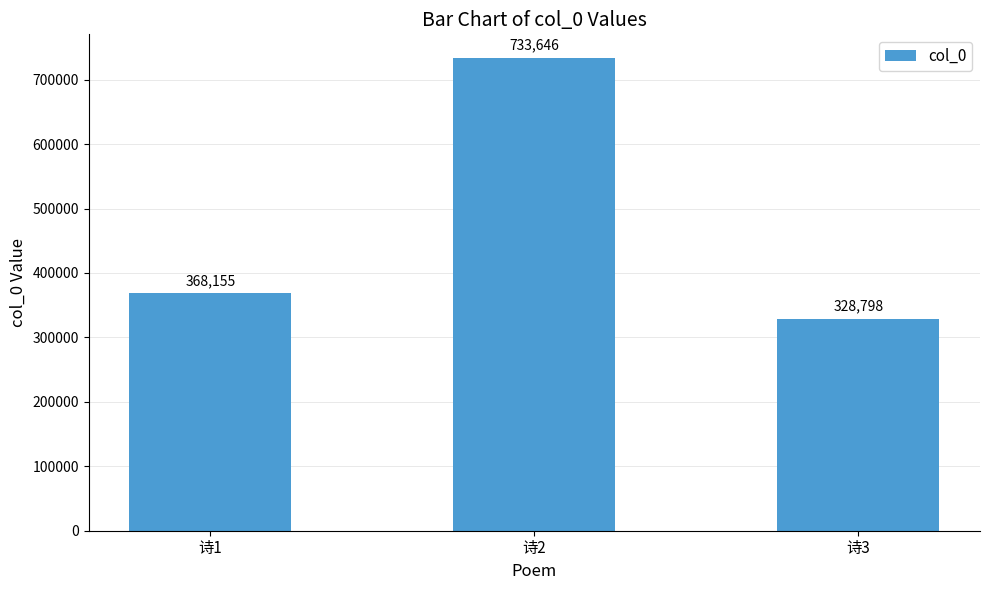

What is the average value?

476866